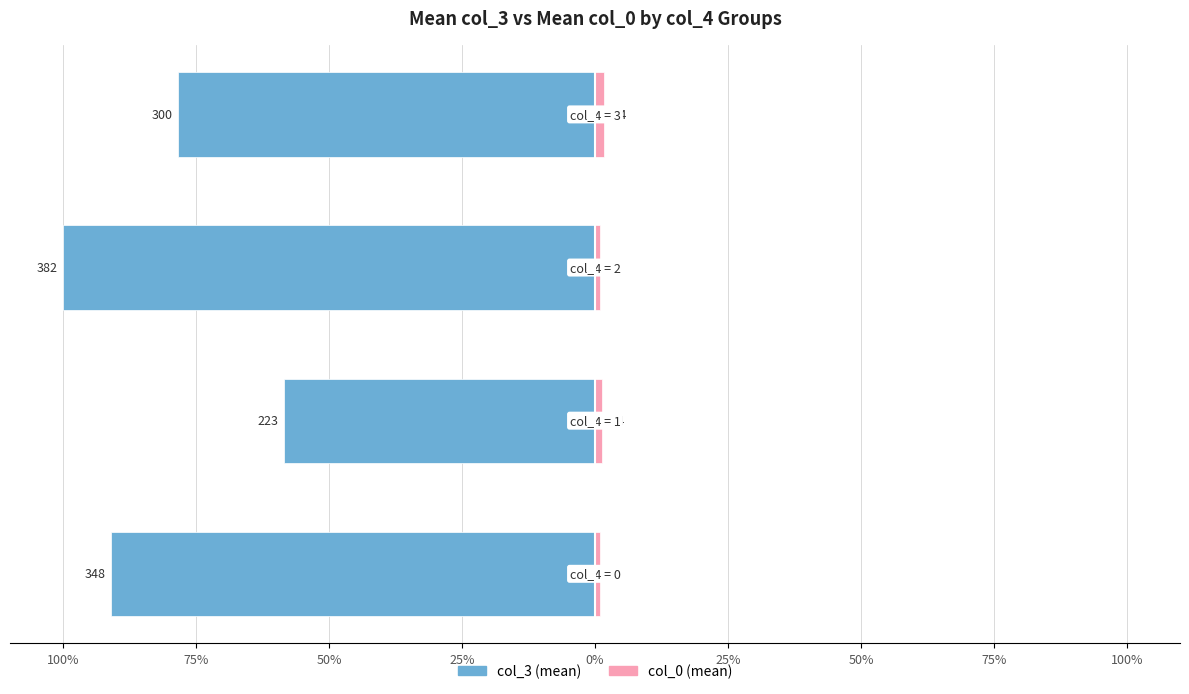

Between 75% and 50%, which series saw the biggest shift?

col_3